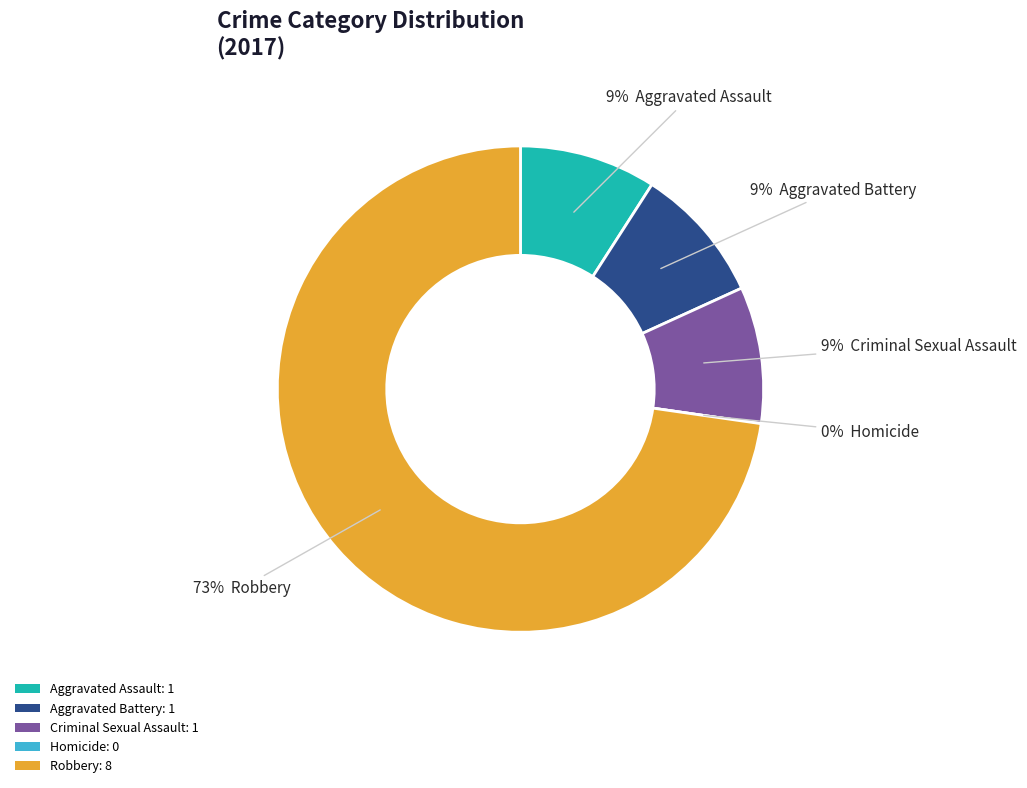

To the nearest percent, what is the combined percentage of Aggravated Assault and Aggravated Battery?

18%